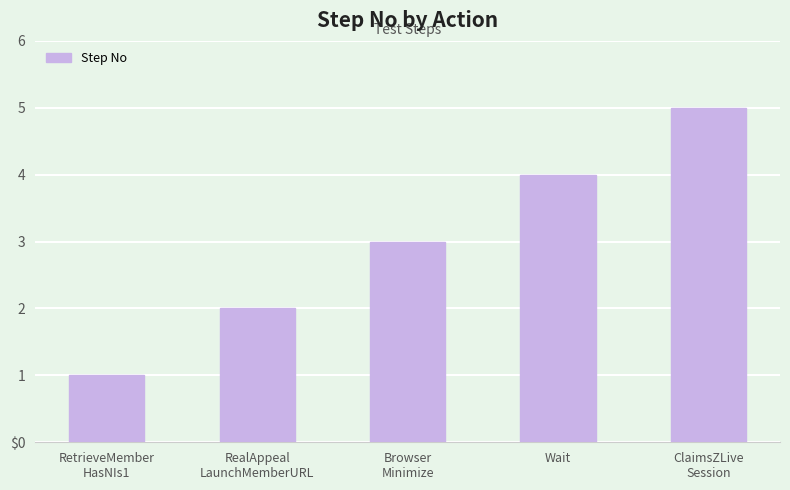

What is the maximum value shown in the chart?

5